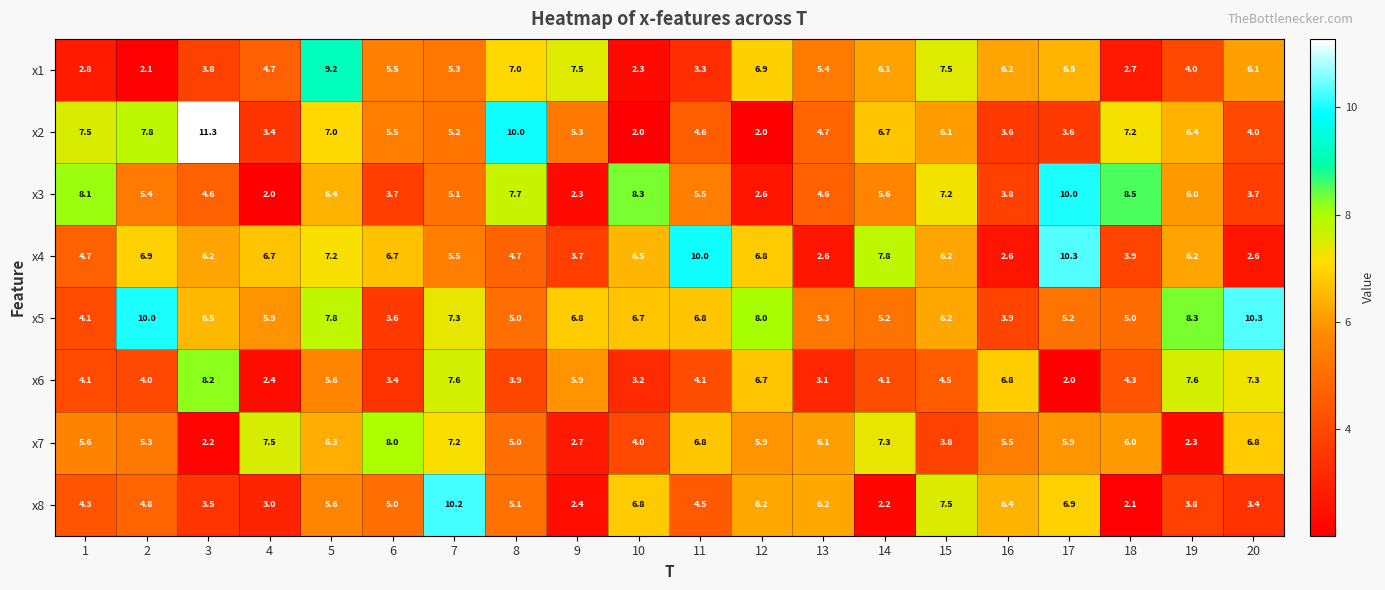

How many distinct data groups are displayed?

8